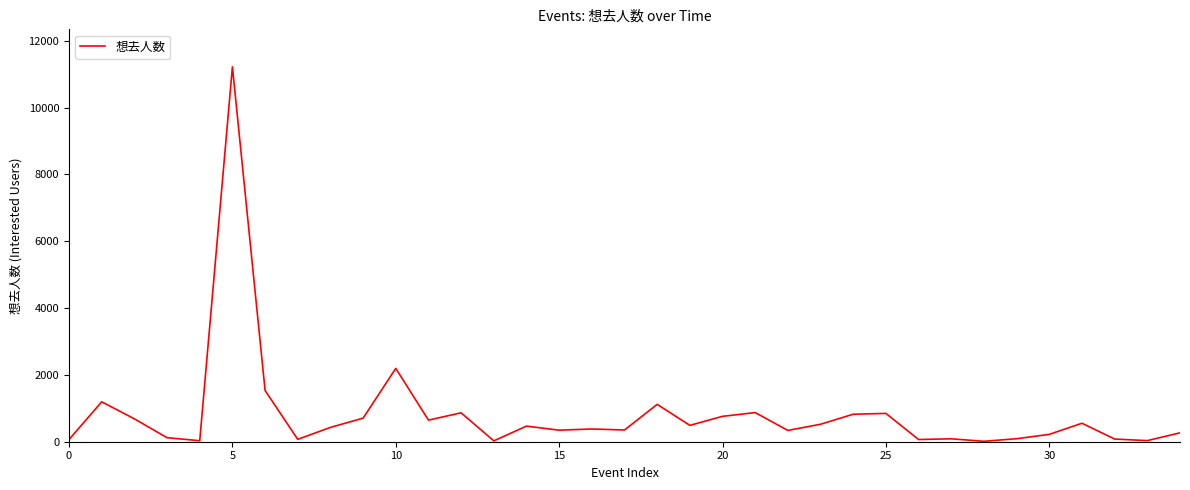

What is the maximum value shown in the chart?

11218